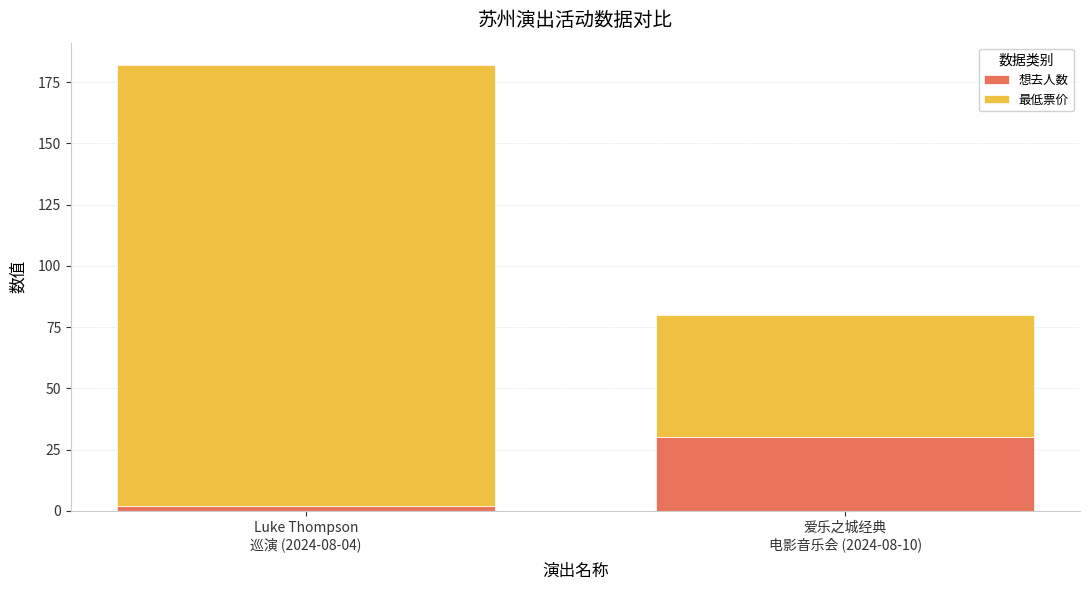

What is the difference between the 想去人数 values at Luke Thompson
巡演 (2024-08-04) and 爱乐之城经典
电影音乐会 (2024-08-10)?

28